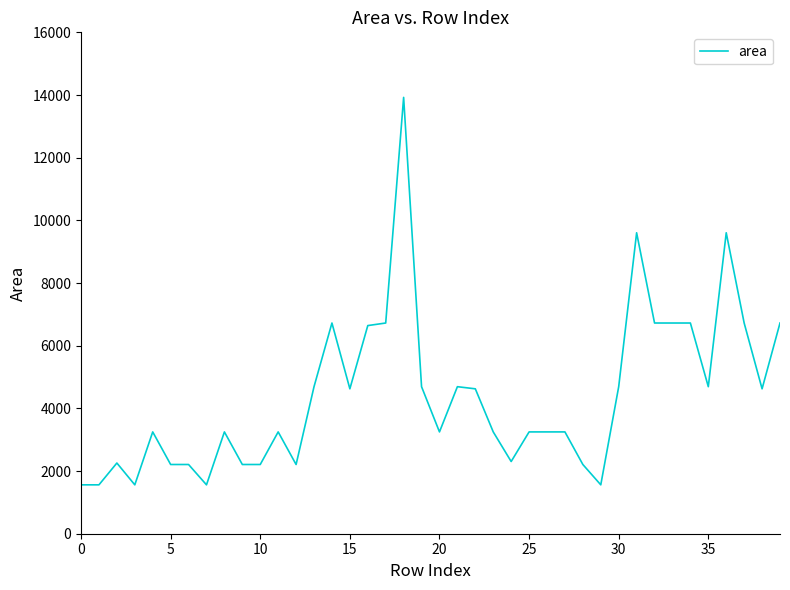

What is the difference between the maximum and minimum values?

12364